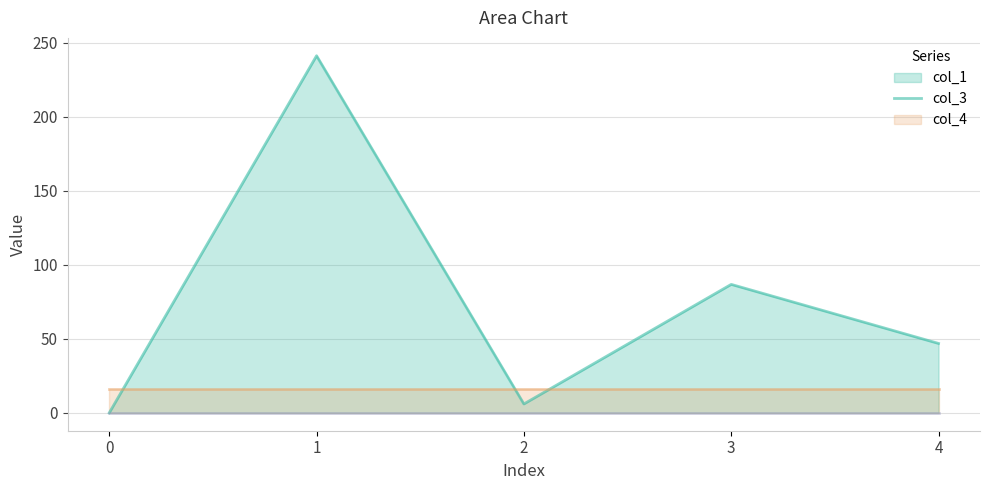

True or false: col_3 line has a value of 16.0 at 2.

True